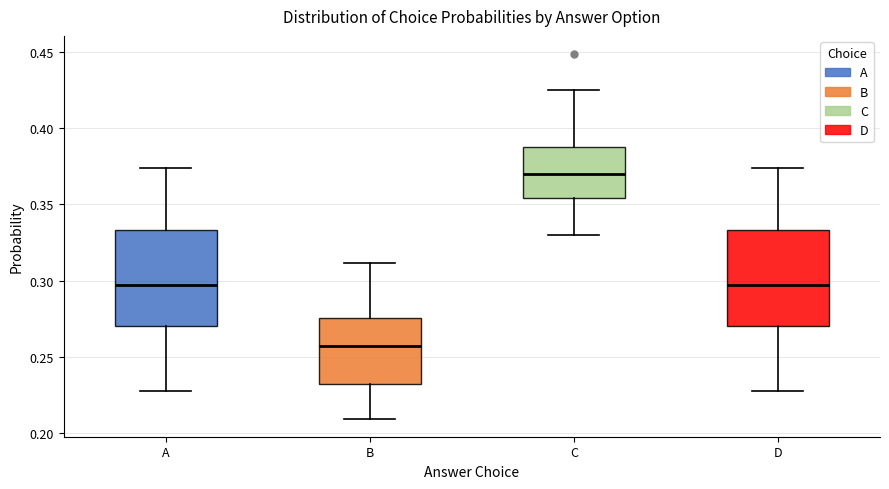

Reading left to right, read every box against the y-axis: the position of its median line, the range the box covers, and the ends of its whiskers. The values are not printed on the chart, so give them approximately, as read against the axis.

A: median 0.295, box 0.270 to 0.335, whiskers 0.230 to 0.375
B: median 0.255, box 0.230 to 0.275, whiskers 0.210 to 0.310
C: median 0.370, box 0.355 to 0.385, whiskers 0.330 to 0.425
D: median 0.295, box 0.270 to 0.335, whiskers 0.230 to 0.375